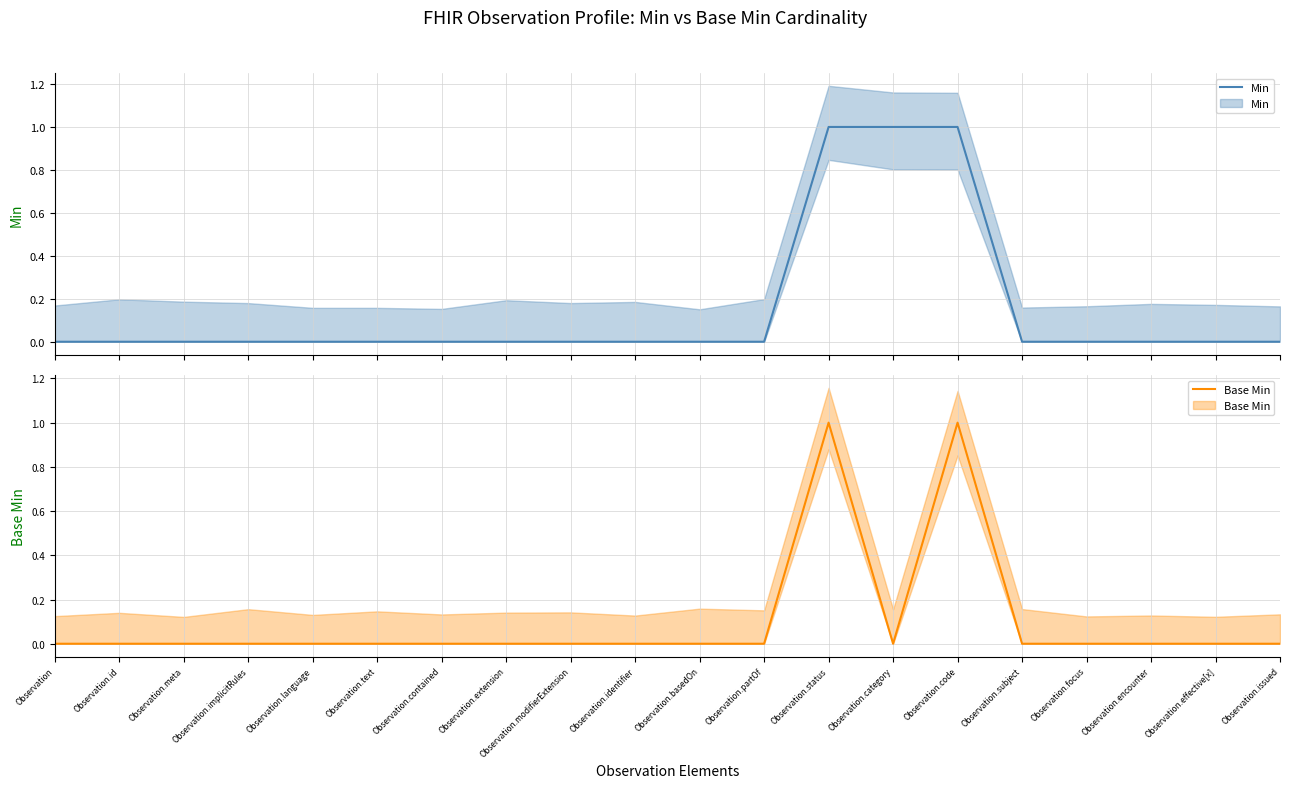

Where is Min nearest to the value 0?

Observation